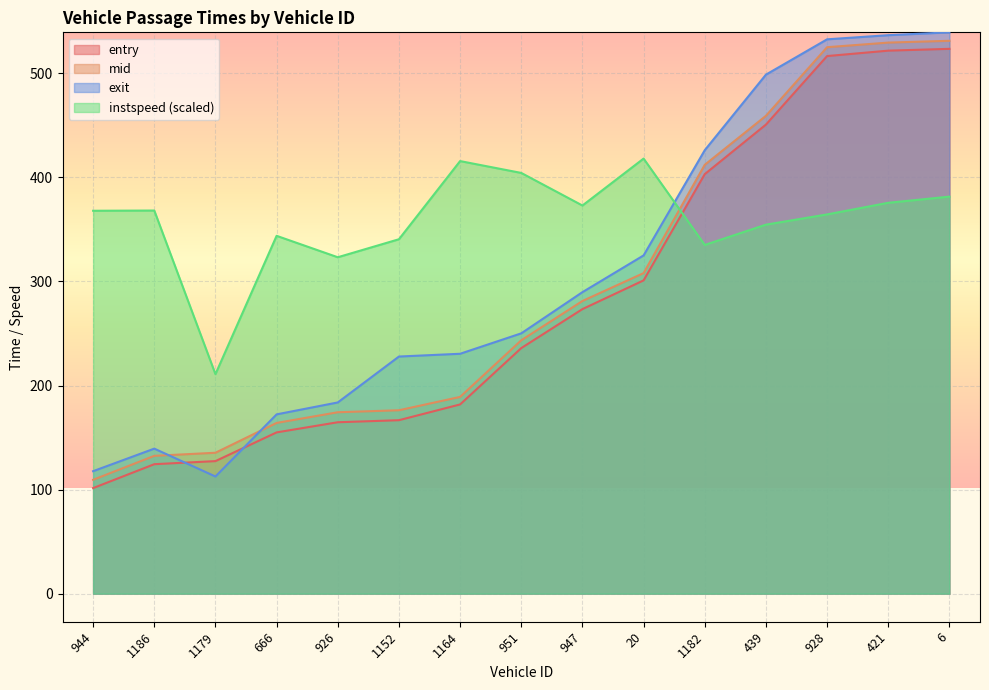

What is the minimum value shown in the chart?

101.5